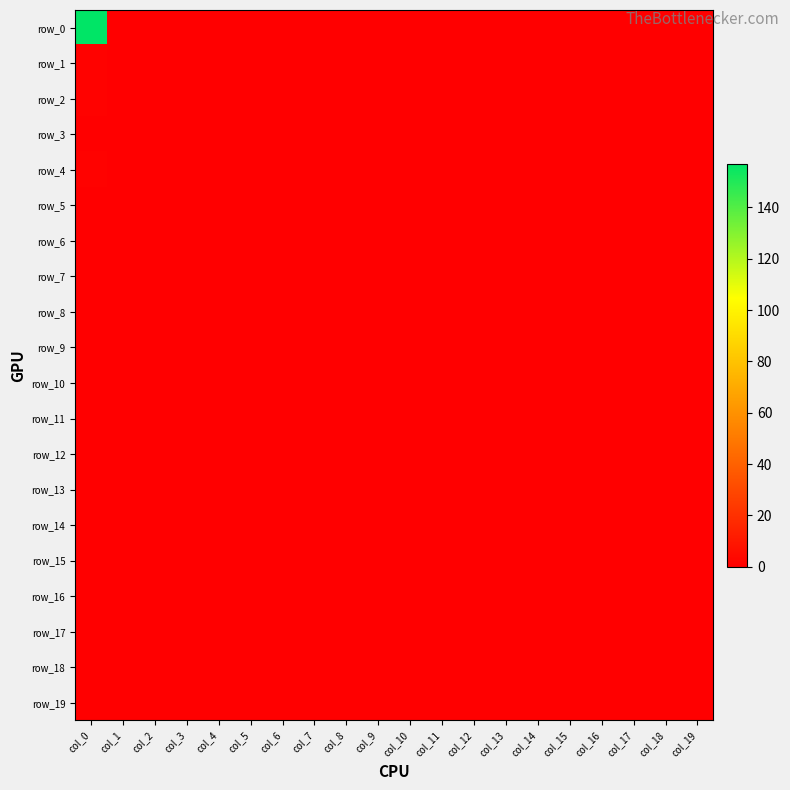

Between col_14 and col_17, which is larger?

col_14